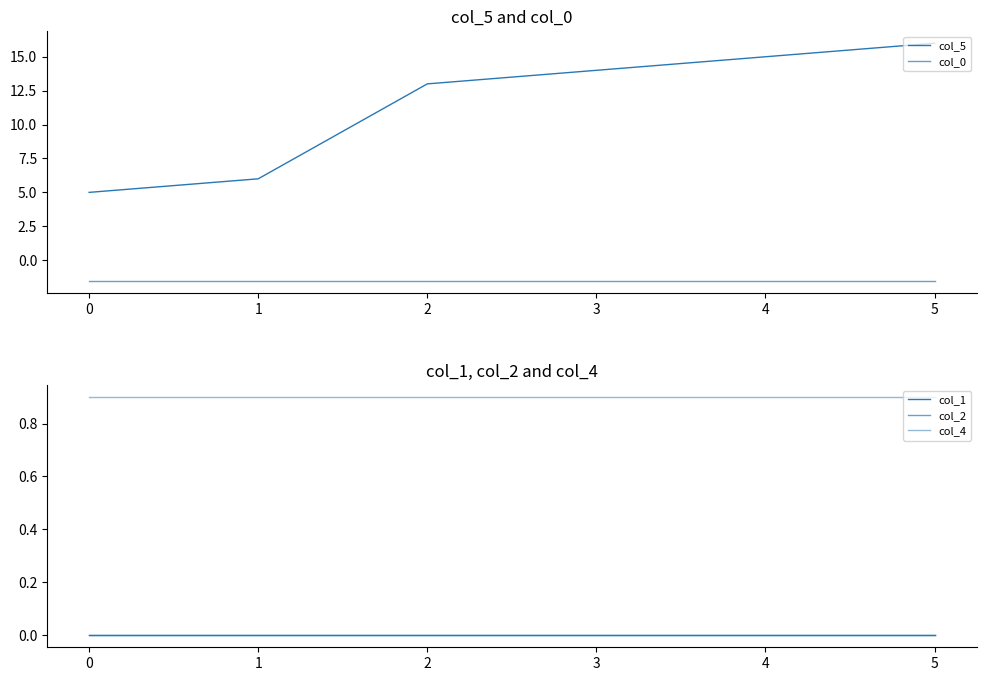

The col_0 series shows -1.0 at 3. True or false?

False